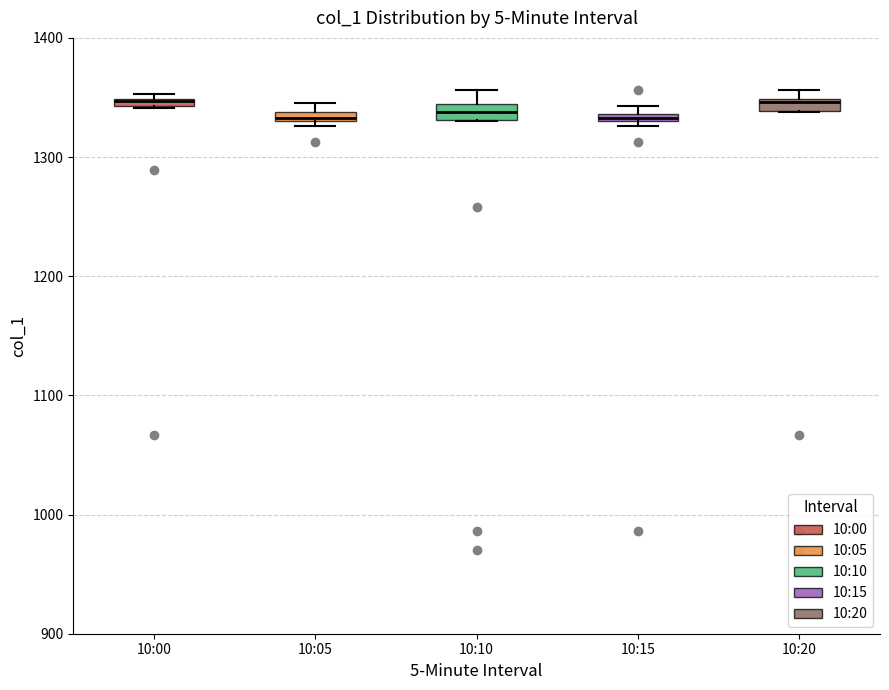

Where is the upper edge of the box for 10:20 on the y-axis? The values are not printed on the chart, so give them approximately, as read against the axis.

1350